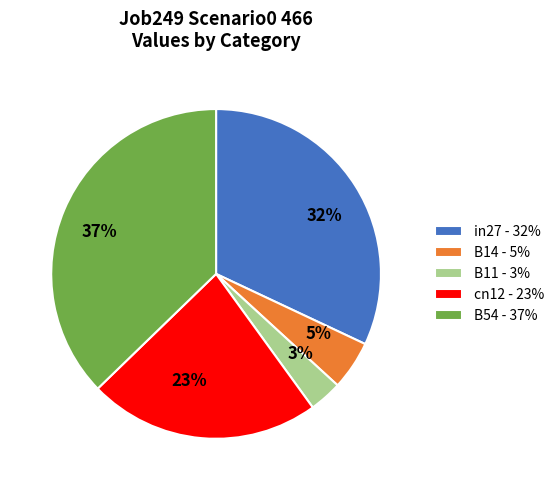

Is the sum of B54 - 37% and B11 - 3% greater than half?

No